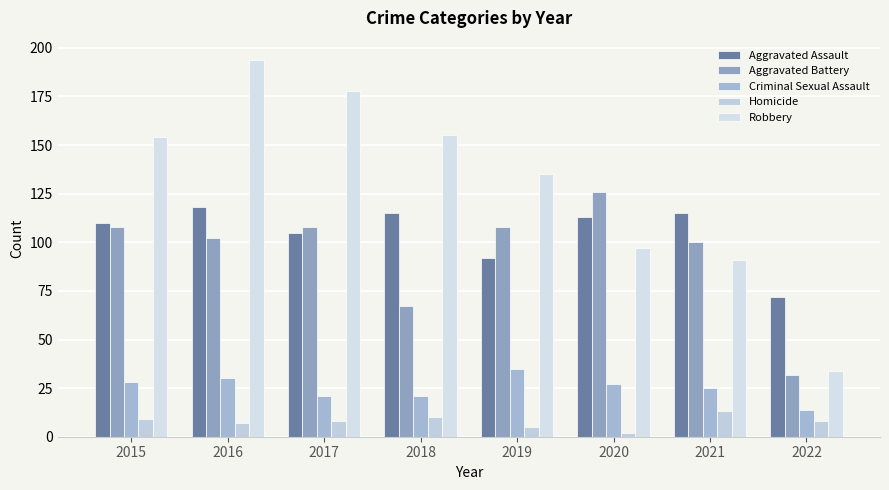

What is the difference between the highest and lowest values at 2019?

130